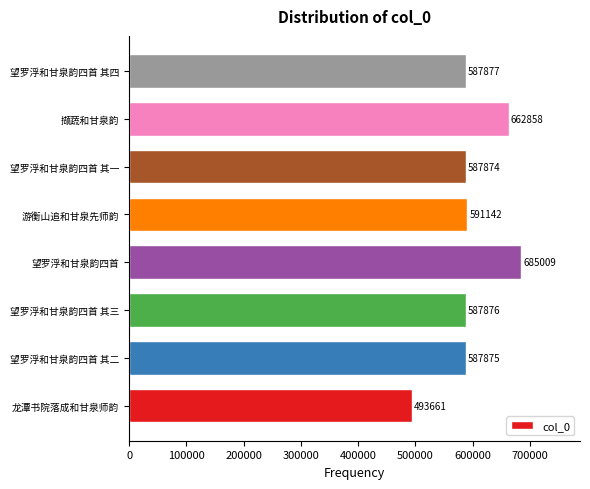

Rank the categories by value from lowest to highest.

龙潭书院落成和甘泉师韵, 望罗浮和甘泉韵四首 其一, 望罗浮和甘泉韵四首 其二, 望罗浮和甘泉韵四首 其三, 望罗浮和甘泉韵四首 其四, 游衡山追和甘泉先师韵, 撷蔬和甘泉韵, 望罗浮和甘泉韵四首